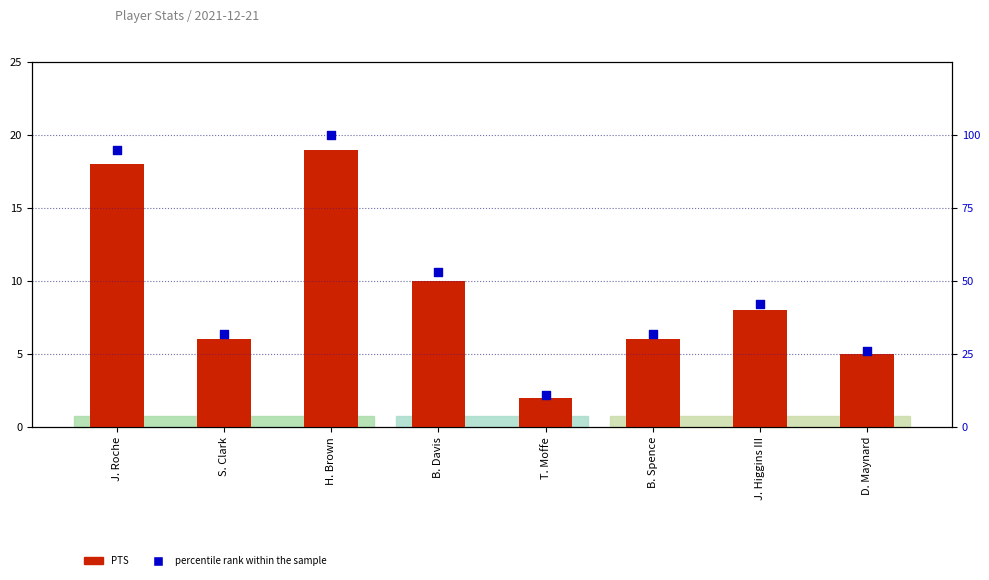

Which series contains the lowest Y value?

PTS